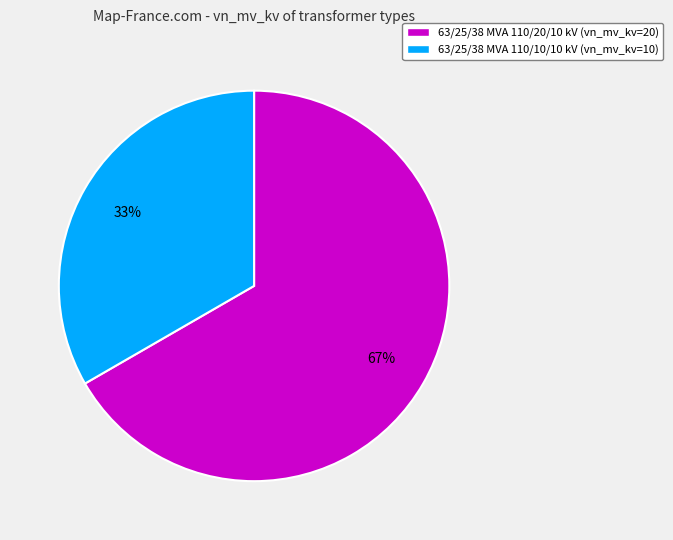

Is there a majority slice in this chart?

Yes